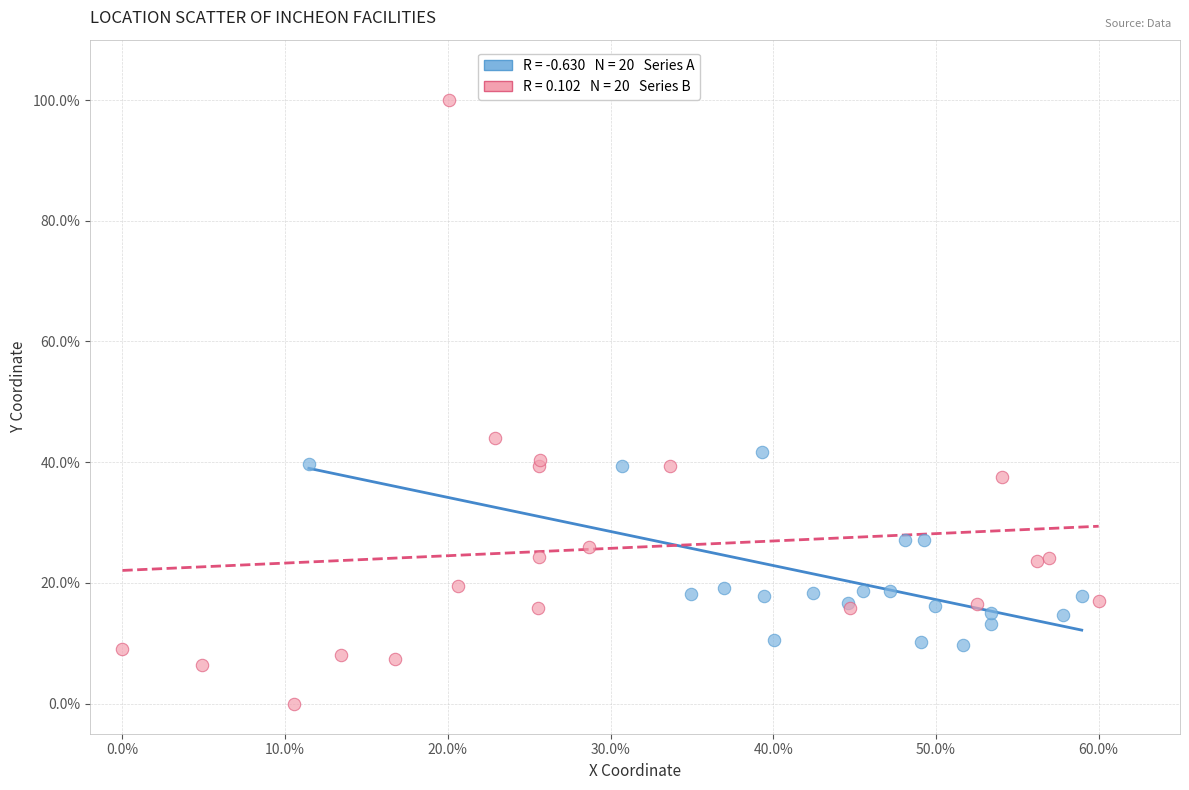

What are all the series names shown in the legend?

Series A, Series B